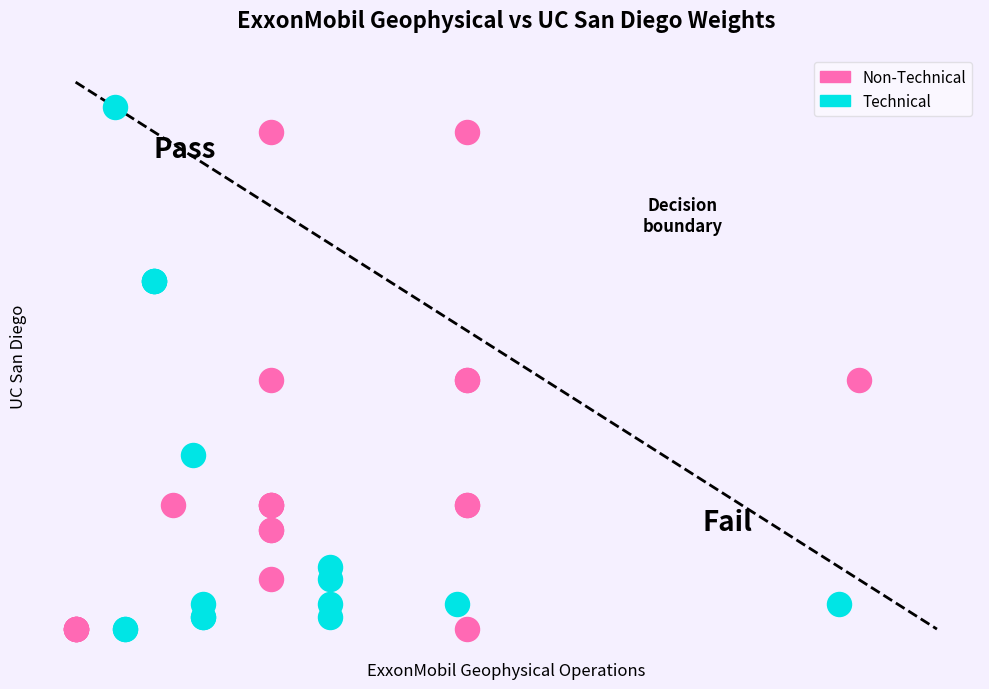

Which series has the largest Y range (max minus min)?

Technical